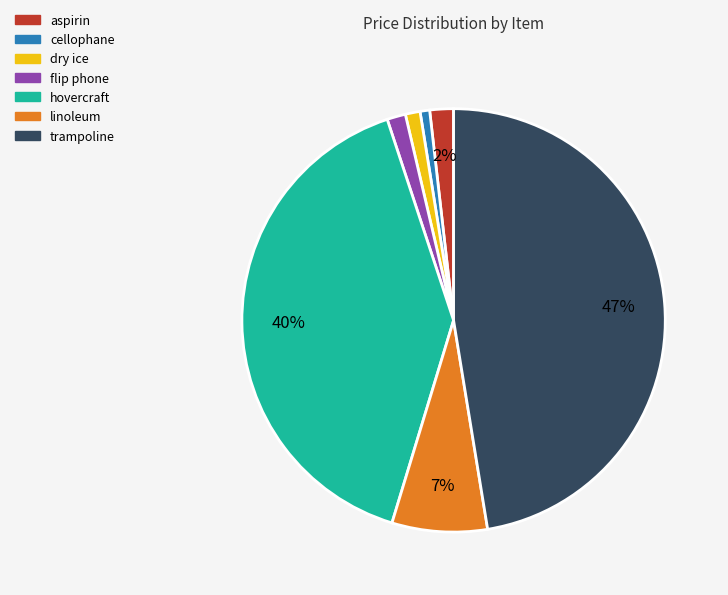

Which has a higher value, flip phone or linoleum?

linoleum